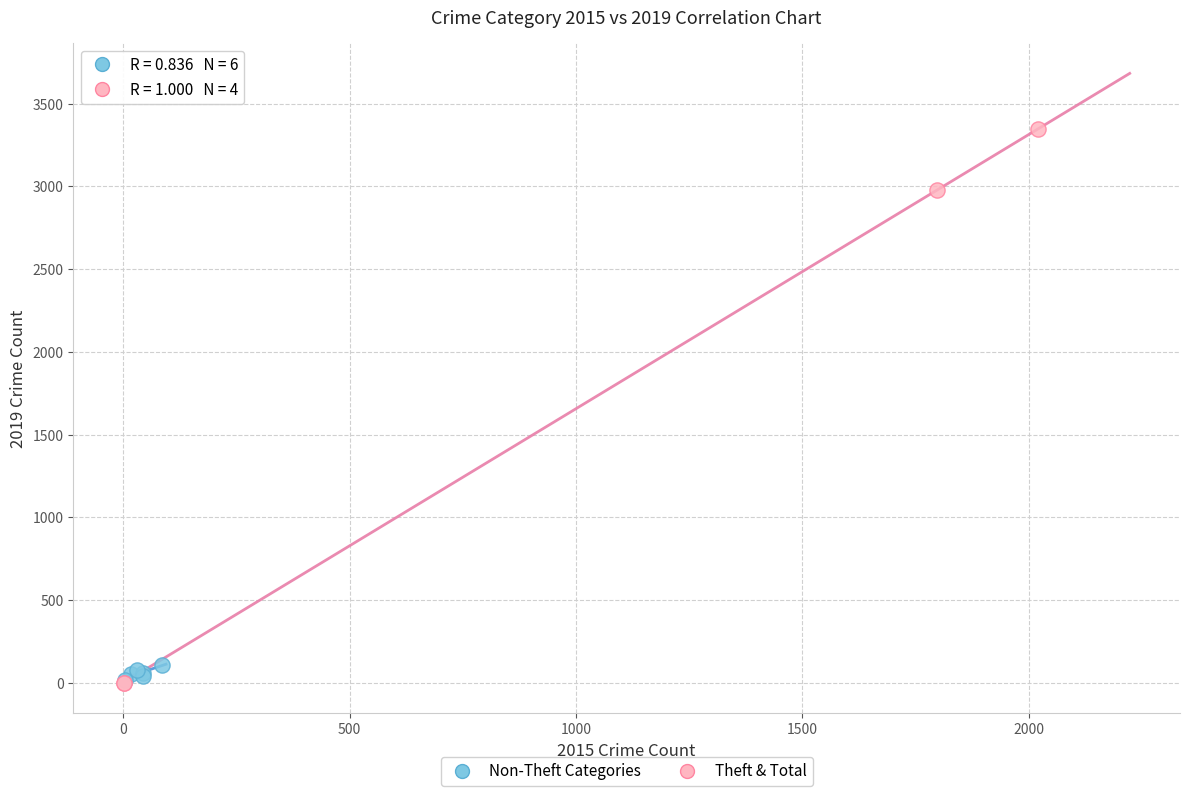

Which series contains the highest Y value?

Theft & Total